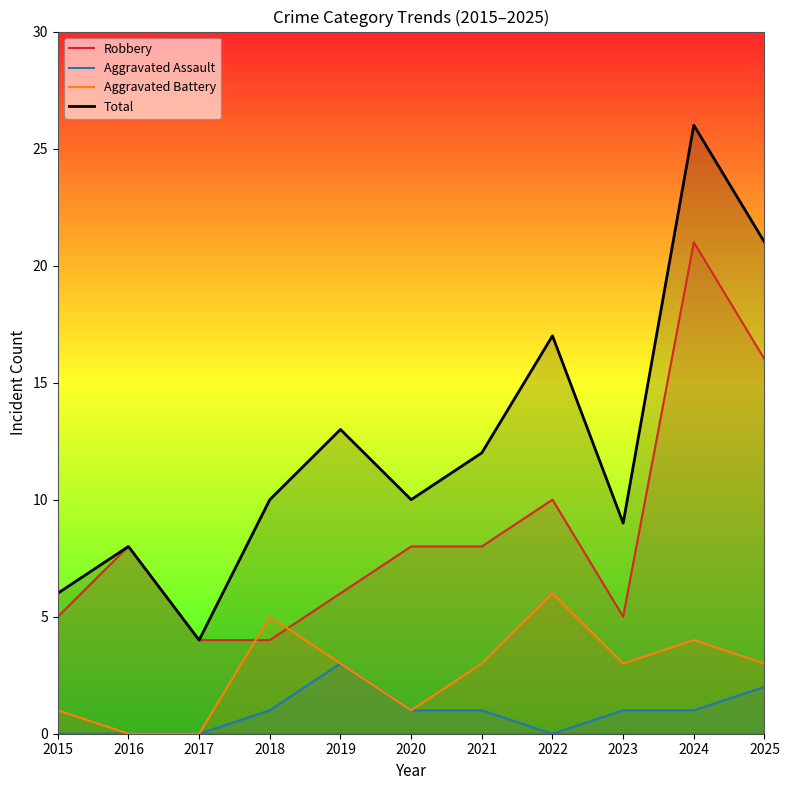

How many values in the Total series exceed 10?

5